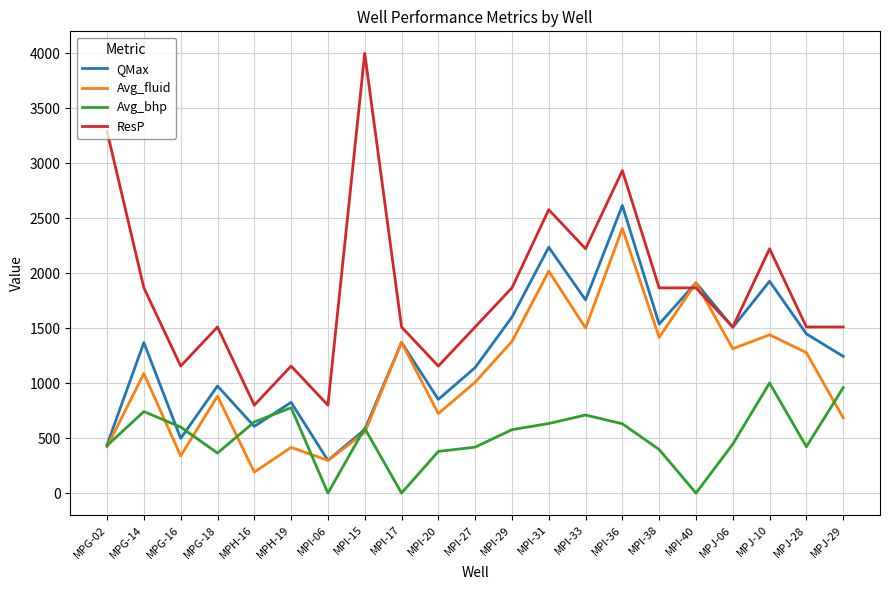

How many times do Avg_fluid and ResP cross each other?

2